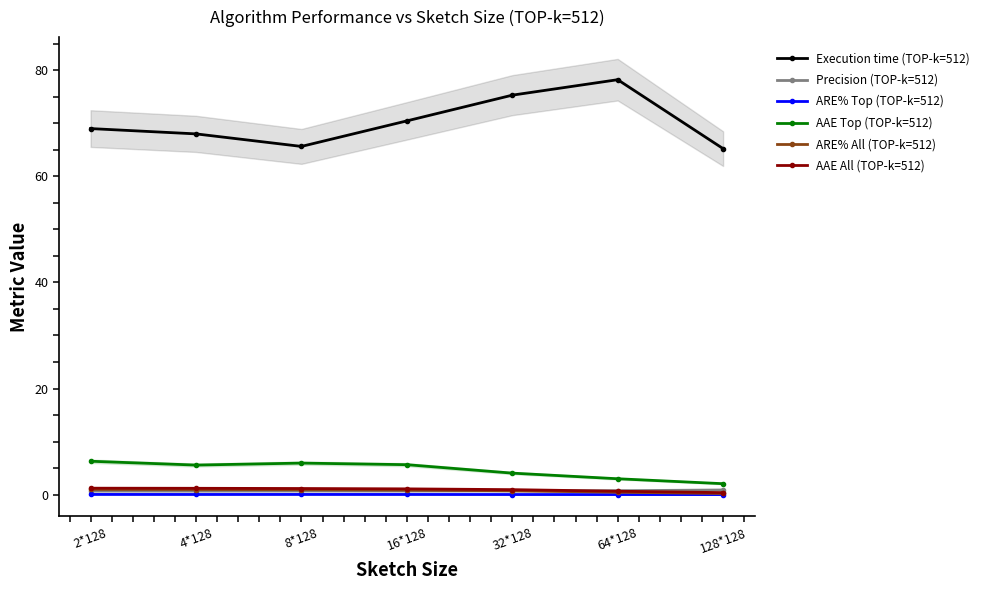

True or false: ARE% Top (TOP-k=512) and ARE% All (TOP-k=512) intersect in this chart.

False